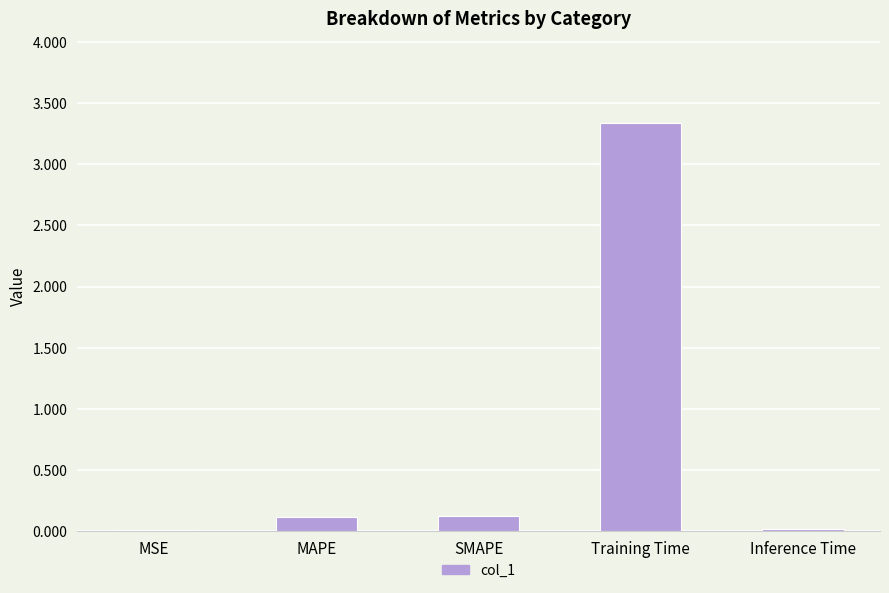

The chart shows a value of 0.1 at SMAPE. True or false?

True